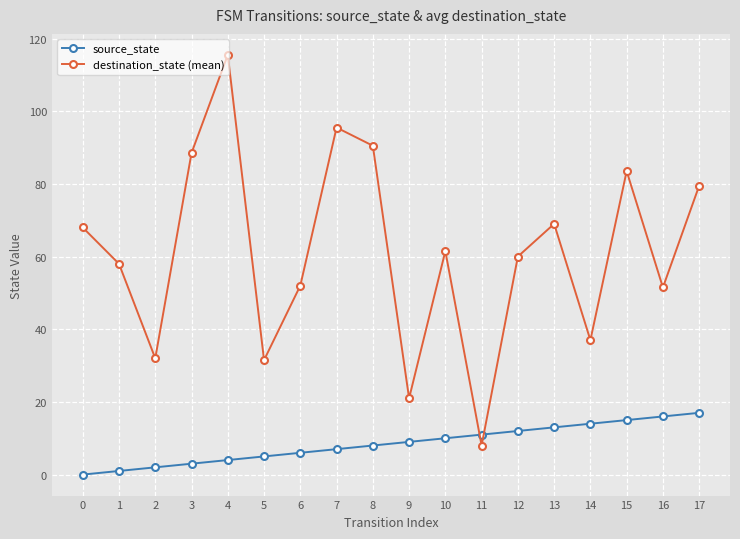

Which series has the largest total across all categories?

destination_state (mean)